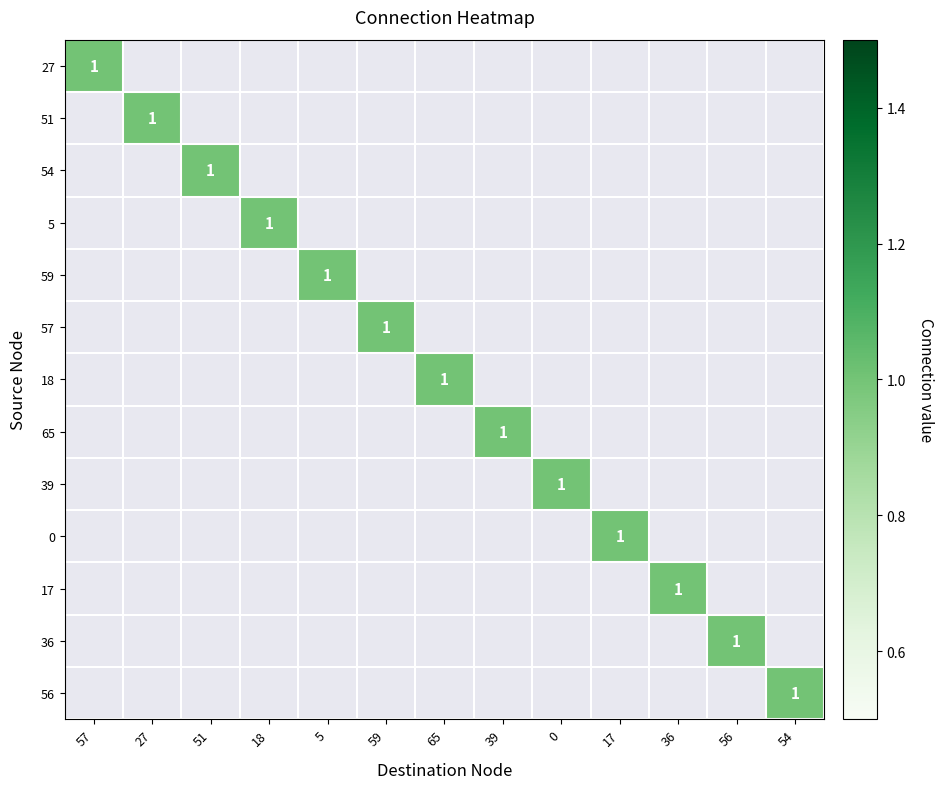

How many distinct data groups are displayed?

13